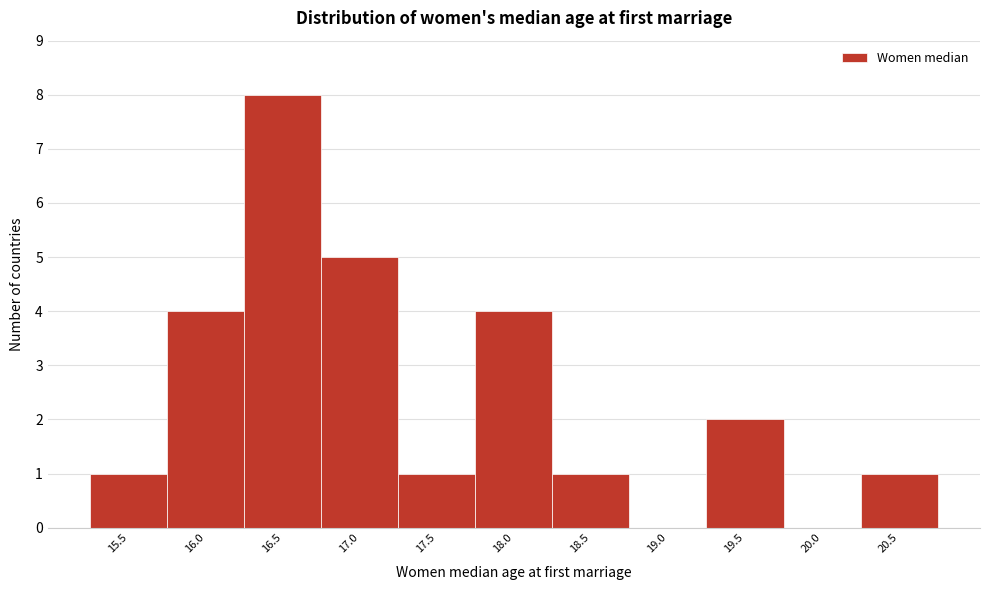

Reading left to right, extract all data points from this chart.

15.5=1	16.0=4	16.5=8	17.0=5	17.5=1	18.0=4	18.5=1	19.0=0	19.5=2	20.0=0	20.5=1